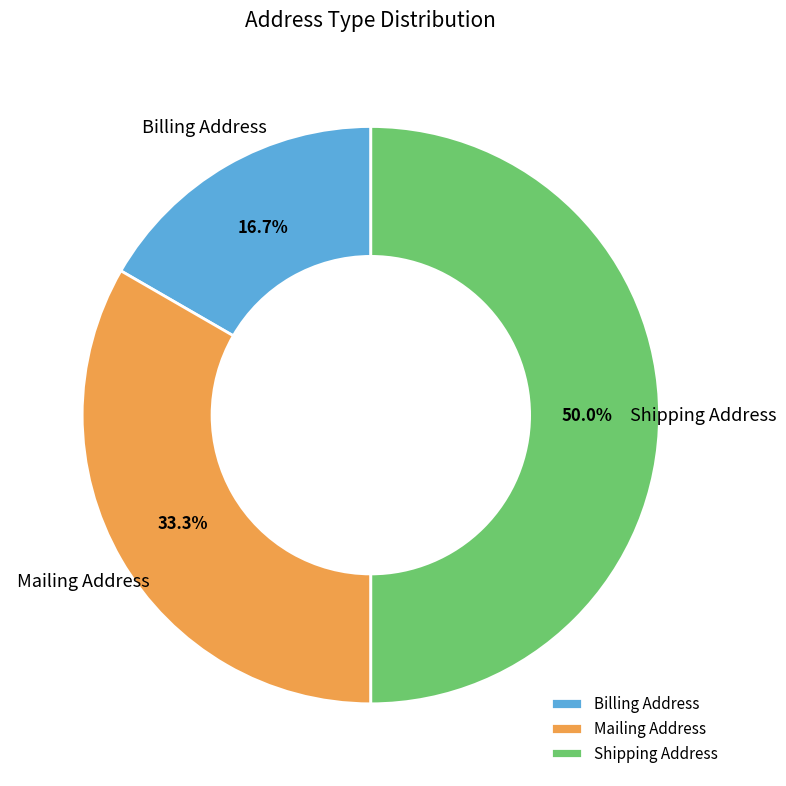

The Shipping Address slice represents 61% of the pie. True or false?

False